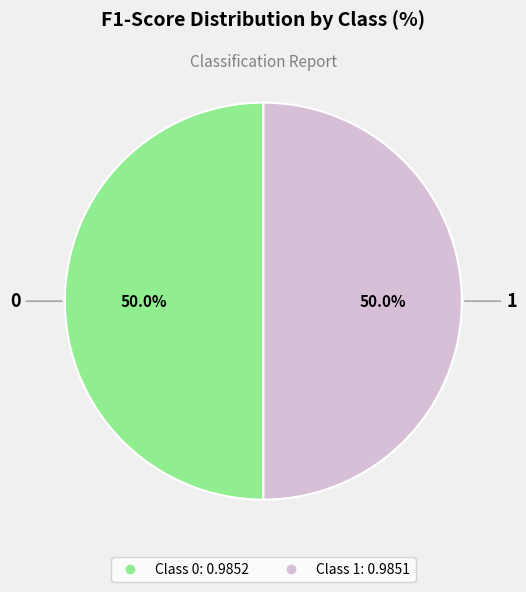

How many segments does this pie chart have?

2